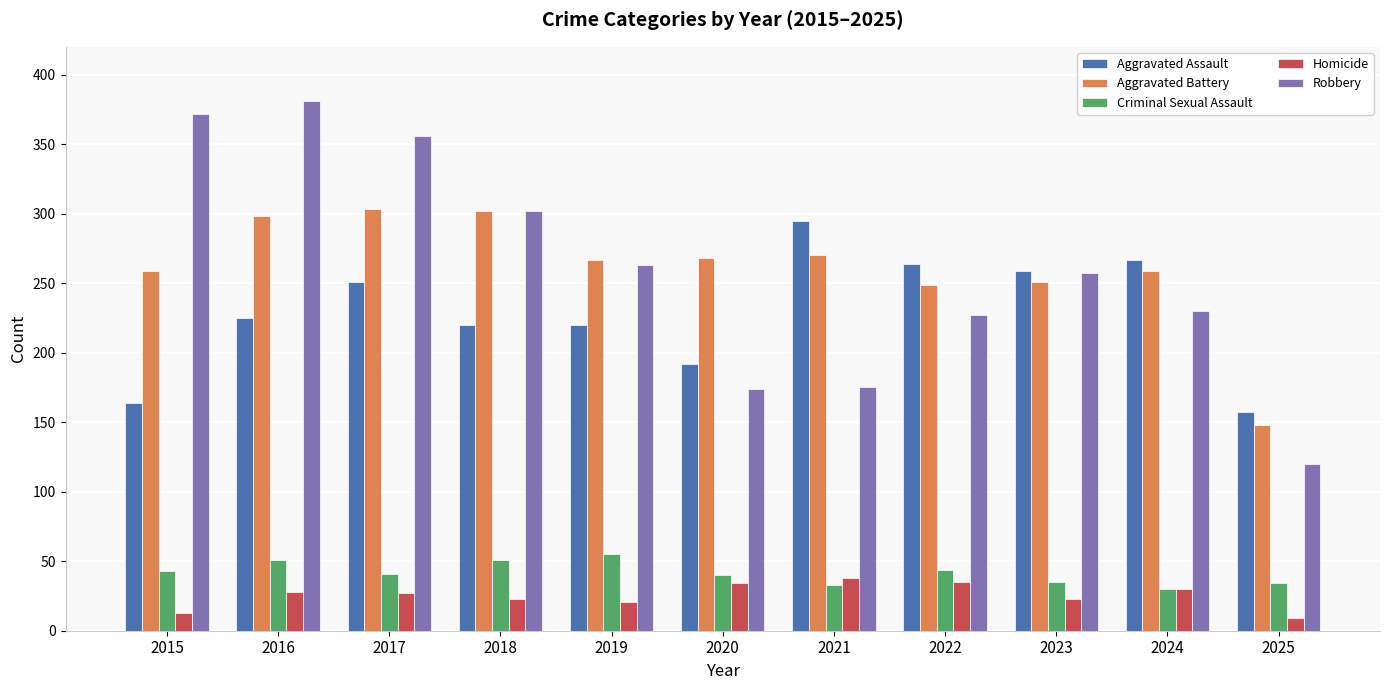

How many bars are there in total?

55